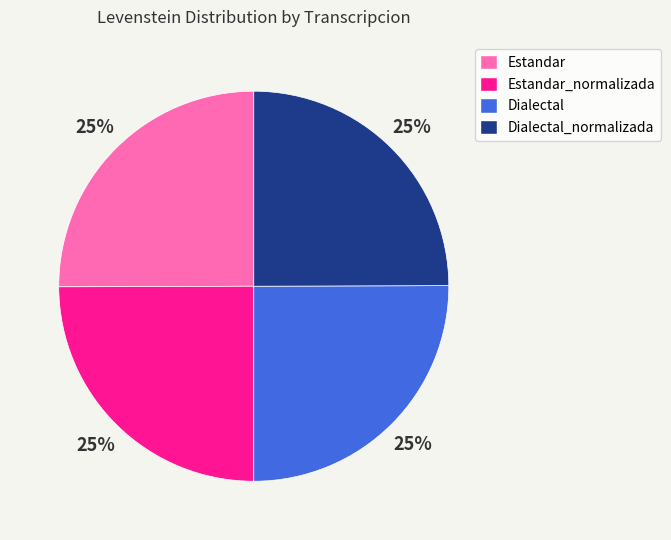

Is there any slice that represents more than half of the pie?

No